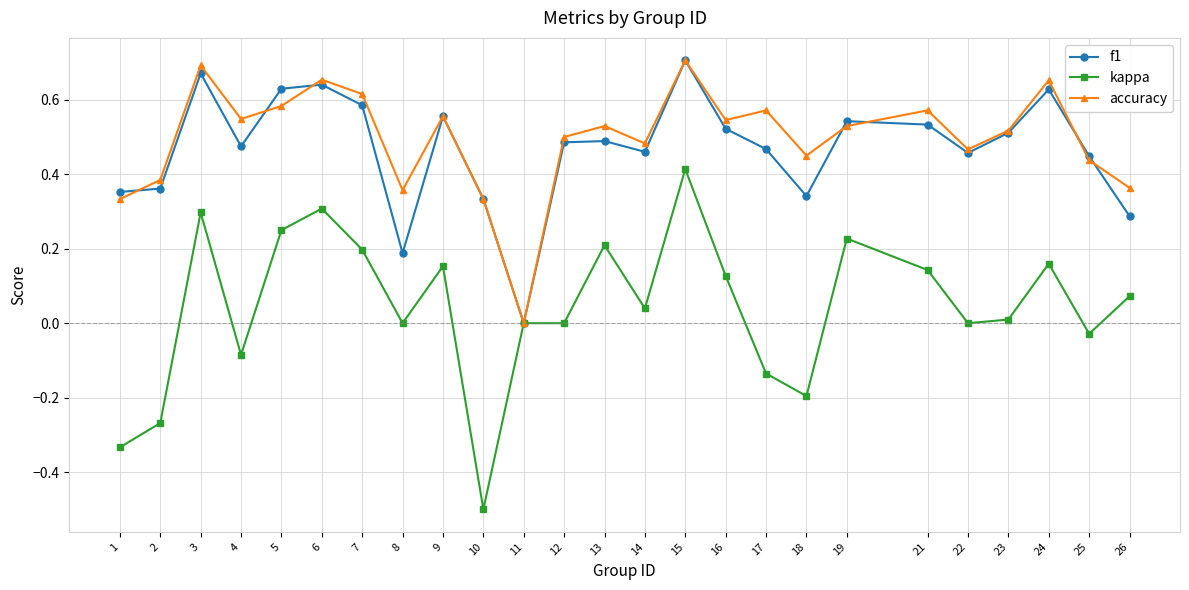

How many categories are shown in the chart?

25